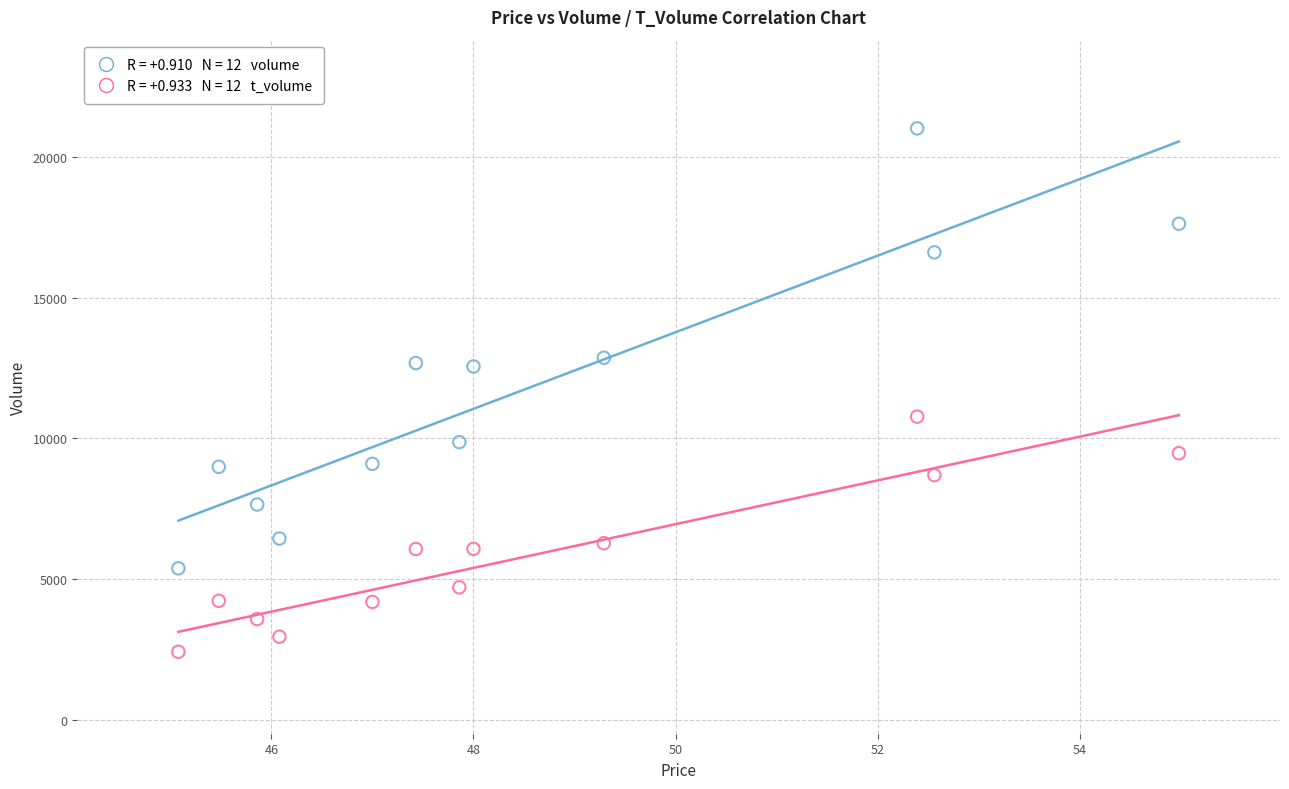

Across all data points, what is the range of Y values (max minus min)?

18614